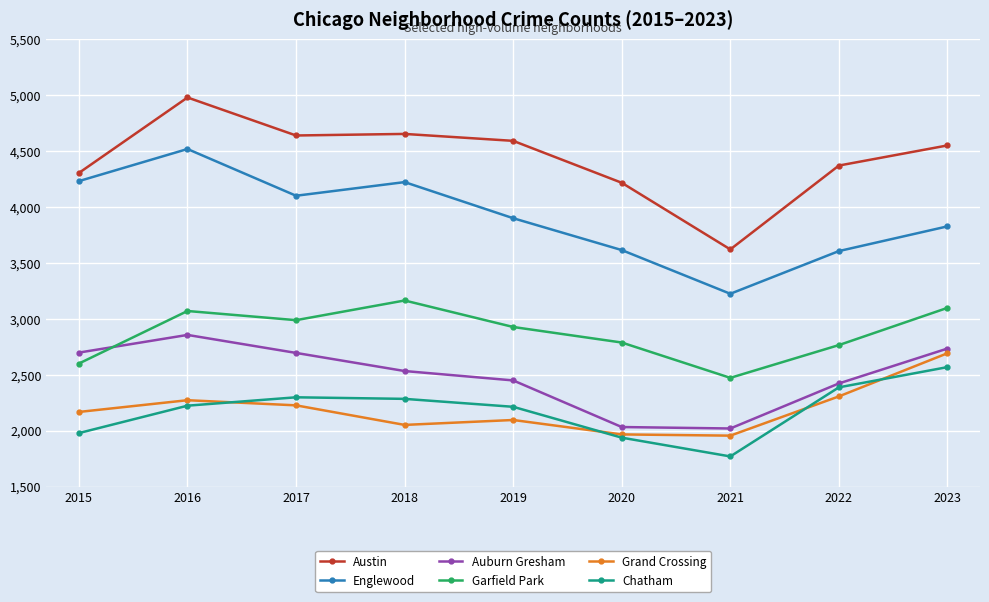

Rank the series by their maximum value, from lowest to highest.

Chatham, Grand Crossing, Auburn Gresham, Garfield Park, Englewood, Austin